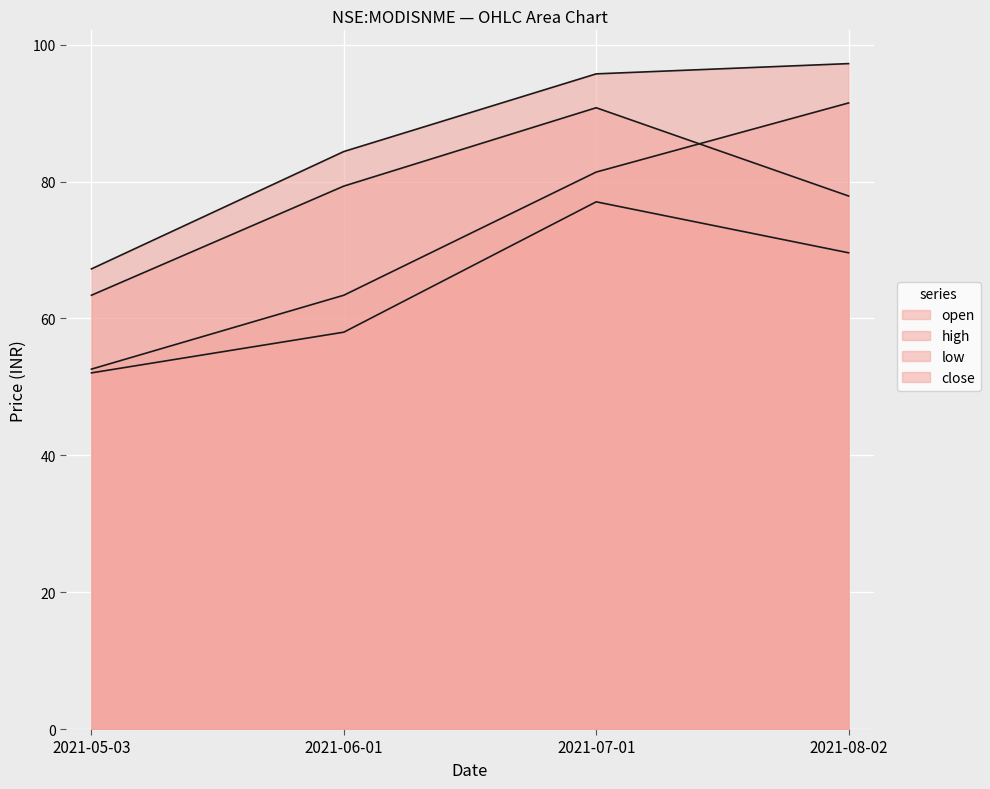

Is the value of open at 2021-07-01 greater than the value of close at 2021-07-01?

No